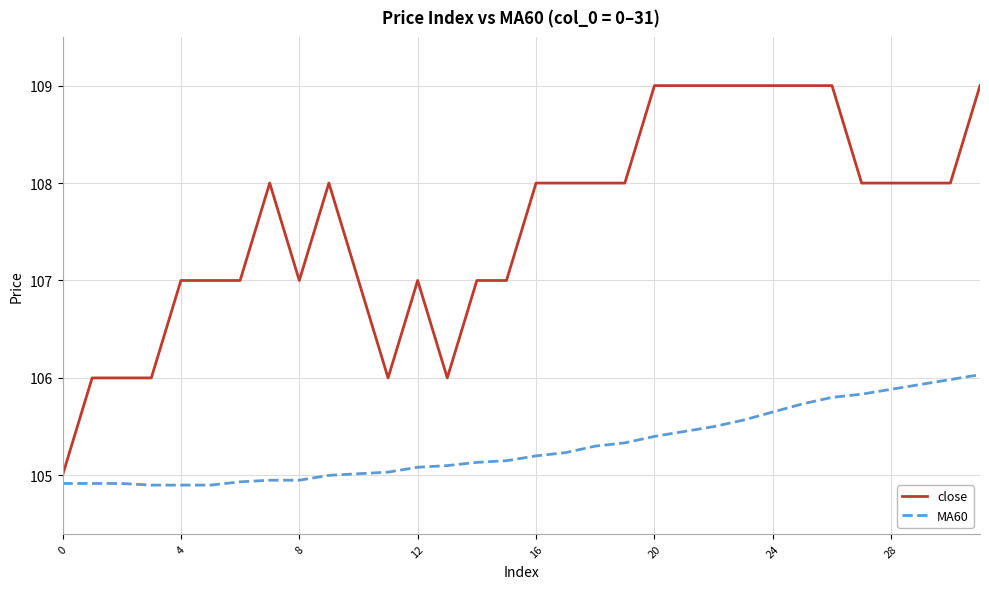

What is the lowest value of the MA60 series?

104.9